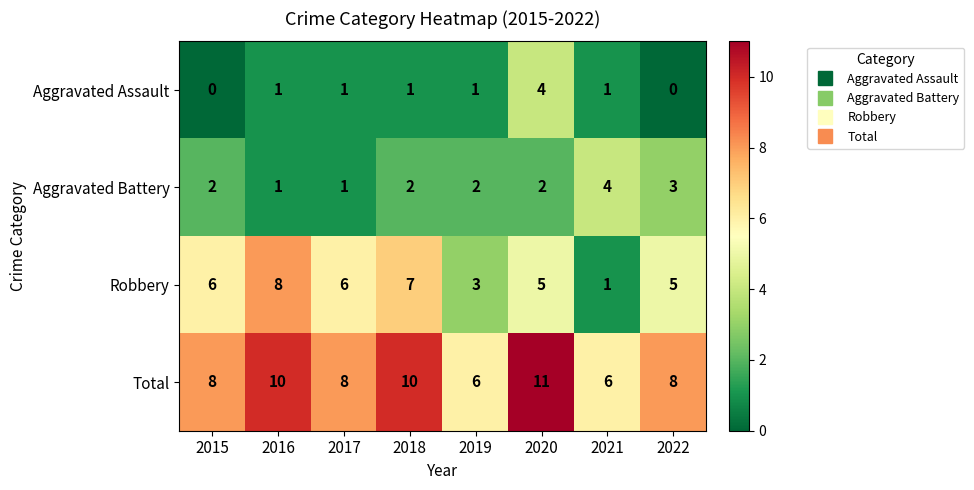

How many Robbery values are between 5 and 7?

5